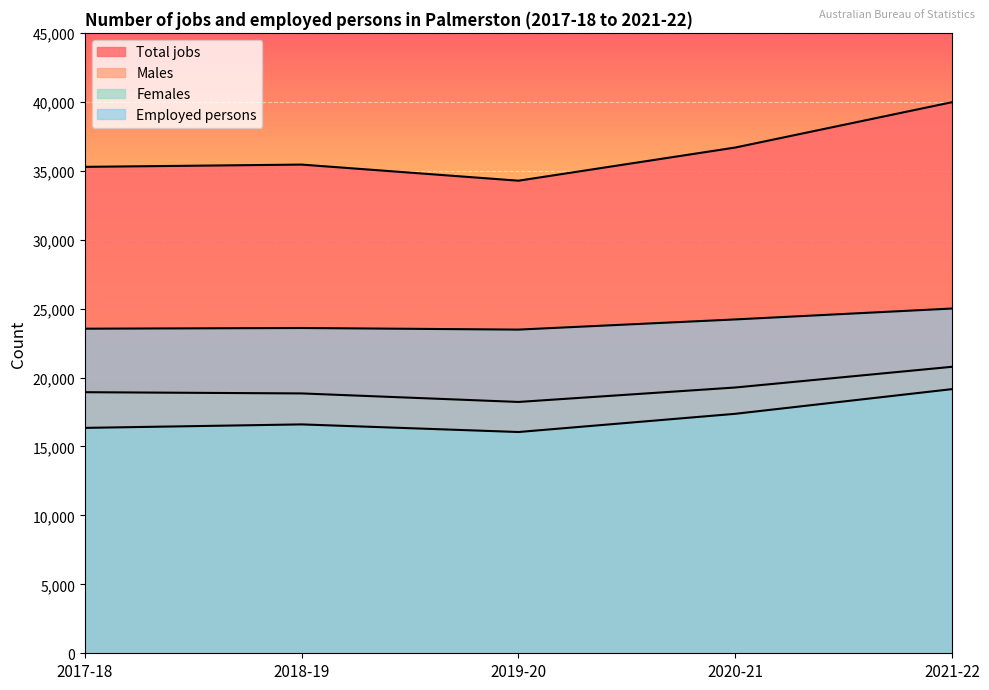

Which category has the lowest value in the Females series?

2019-20